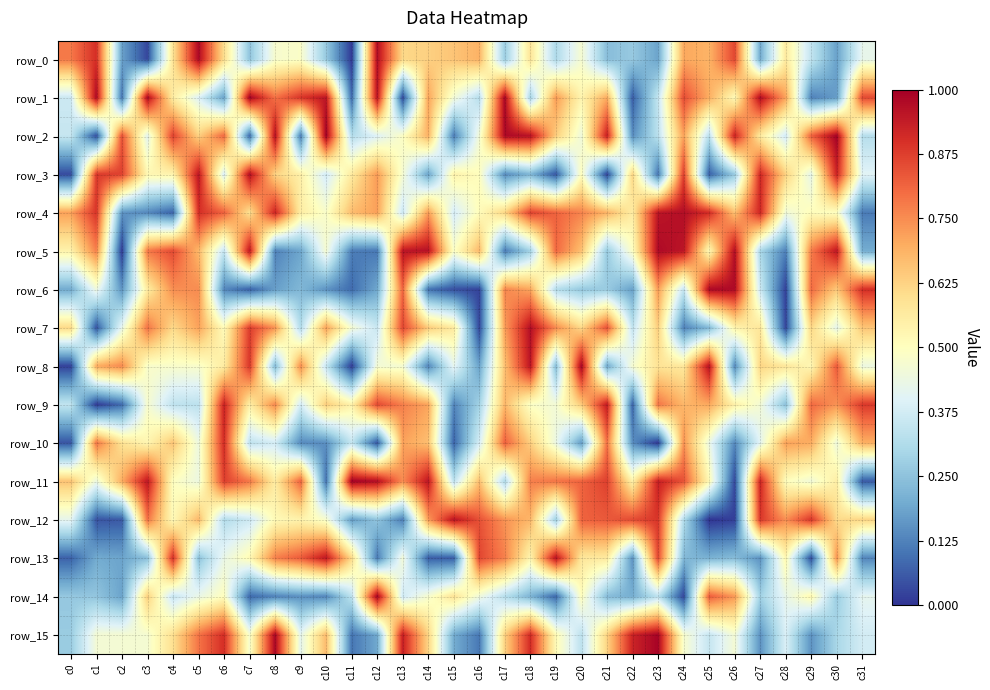

Reading left to right, transcribe all the data shown in this chart.

row_0: 0.8	0.9	0.2	0.0	0.6	1.0	0.6	0.3	0.5	0.5	0.3	0.0	1.0	0.6	0.6	0.7	0.7	0.3	0.6	0.3	0.5	0.2	0.3	0.2	0.7	0.7	0.9	0.2	0.6	0.3	0.2	0.4
row_1: 0.4	1.0	0.1	1.0	0.6	0.4	0.2	1.0	0.8	0.9	1.0	0.1	1.0	0.0	0.7	0.5	0.3	1.0	0.3	0.7	0.5	0.7	0.1	0.3	0.9	0.7	0.5	1.0	0.7	0.1	0.2	0.9
row_2: 0.4	0.0	0.8	0.4	0.9	0.6	0.8	0.1	1.0	0.1	1.0	0.3	0.4	0.5	0.7	0.1	0.5	1.0	1.0	0.6	0.4	0.9	0.1	0.3	0.7	0.3	0.9	0.6	0.4	0.8	1.0	0.3
row_3: 0.0	0.9	0.9	0.5	0.5	1.0	0.4	1.0	0.6	0.5	0.4	0.6	0.7	0.5	0.2	0.5	0.5	0.1	0.2	0.1	0.5	0.0	0.6	0.1	0.9	0.1	0.3	0.9	0.6	0.4	0.9	0.4
row_4: 0.7	0.9	0.2	0.1	0.1	0.9	0.8	0.6	0.9	0.6	0.5	0.7	0.7	0.4	0.7	0.4	0.5	0.6	0.9	0.8	0.8	0.7	0.6	1.0	1.0	0.9	0.7	0.9	0.5	0.5	0.5	0.1
row_5: 0.5	0.8	0.0	0.8	0.9	0.7	0.3	0.9	0.1	0.2	0.5	0.1	0.1	1.0	1.0	0.5	0.7	0.1	0.3	0.8	0.7	0.3	0.5	1.0	1.0	0.5	1.0	0.3	0.1	0.8	1.0	0.2
row_6: 0.2	0.4	0.2	0.6	0.7	0.8	0.1	0.1	0.2	0.2	0.2	0.1	0.2	0.8	0.1	0.0	0.0	0.8	0.7	0.3	0.3	0.3	0.2	0.7	0.4	1.0	1.0	0.4	0.0	0.8	0.6	0.9
row_7: 0.6	0.0	0.4	0.8	0.6	0.7	0.5	0.9	0.7	0.3	0.7	0.5	0.4	0.9	0.6	0.6	0.0	0.7	1.0	0.8	0.6	0.8	0.3	0.6	0.1	0.2	0.5	0.6	0.0	0.6	0.4	0.7
row_8: 0.0	0.7	0.8	0.5	0.5	0.5	0.6	0.9	0.2	0.7	0.4	0.0	0.5	0.5	0.1	0.4	0.2	0.7	1.0	0.2	1.0	0.2	0.5	0.6	0.6	1.0	0.1	0.6	0.6	0.5	0.8	0.4
row_9: 0.3	0.0	0.1	0.5	0.3	0.3	0.9	0.6	0.8	0.4	0.6	0.5	0.9	0.8	0.7	0.1	0.3	0.7	0.5	0.5	0.6	0.9	0.1	0.8	0.7	0.7	0.5	0.5	0.2	0.8	0.7	0.9
row_10: 0.1	0.8	0.6	0.5	0.7	0.4	0.9	0.3	0.4	0.1	0.1	0.3	0.1	0.7	0.7	0.1	0.4	0.8	0.6	0.4	0.2	0.8	0.1	0.0	0.7	0.4	0.1	0.4	0.7	0.7	0.4	0.7
row_11: 0.7	0.4	0.7	0.9	0.5	0.4	0.9	0.8	0.6	0.8	0.1	1.0	1.0	0.7	1.0	0.3	0.7	0.3	0.8	0.8	0.8	0.9	0.5	0.9	0.8	0.5	0.0	0.9	0.5	0.5	0.6	0.1
row_12: 0.4	0.1	0.1	0.8	0.5	0.7	0.3	0.4	0.5	0.5	0.5	0.2	0.3	0.1	0.7	1.0	0.8	0.7	0.7	0.3	0.8	0.8	0.9	0.9	0.3	0.0	0.0	0.9	0.7	0.9	0.6	0.6
row_13: 0.1	0.2	0.2	0.2	0.9	0.2	0.4	0.5	0.8	0.8	0.9	0.6	0.1	0.5	0.1	0.1	0.9	0.8	0.5	1.0	0.6	0.6	0.2	0.9	0.2	0.2	0.2	0.2	0.5	0.0	0.7	0.1
row_14: 0.3	0.3	0.2	0.6	0.4	0.4	0.5	0.1	0.1	0.2	0.1	0.3	1.0	0.4	0.5	0.6	0.5	0.3	0.2	0.1	0.5	0.2	0.2	0.3	0.0	0.8	0.7	0.3	0.4	0.5	0.3	0.4
row_15: 0.3	0.5	0.5	0.5	0.6	0.8	0.9	0.5	1.0	0.4	0.7	0.1	0.2	0.9	0.6	0.2	0.1	0.6	0.9	0.5	0.3	0.6	0.9	1.0	0.5	0.4	0.5	0.2	0.4	0.2	0.3	0.4